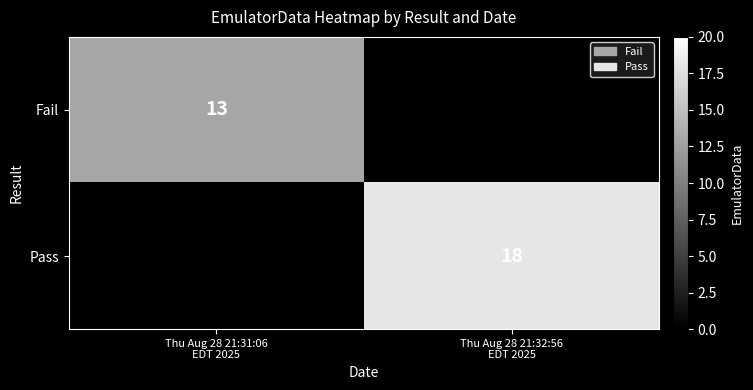

How many data points in Fail are less than 13?

1